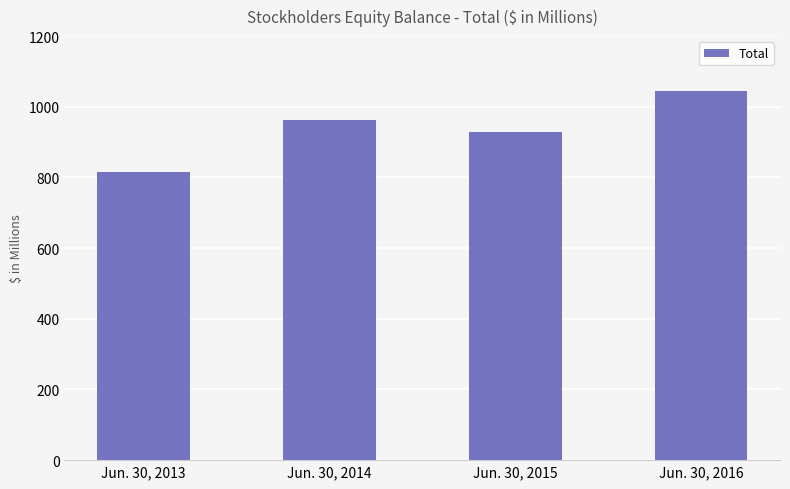

List the labels in order of value, smallest first.

Jun. 30, 2013, Jun. 30, 2015, Jun. 30, 2014, Jun. 30, 2016